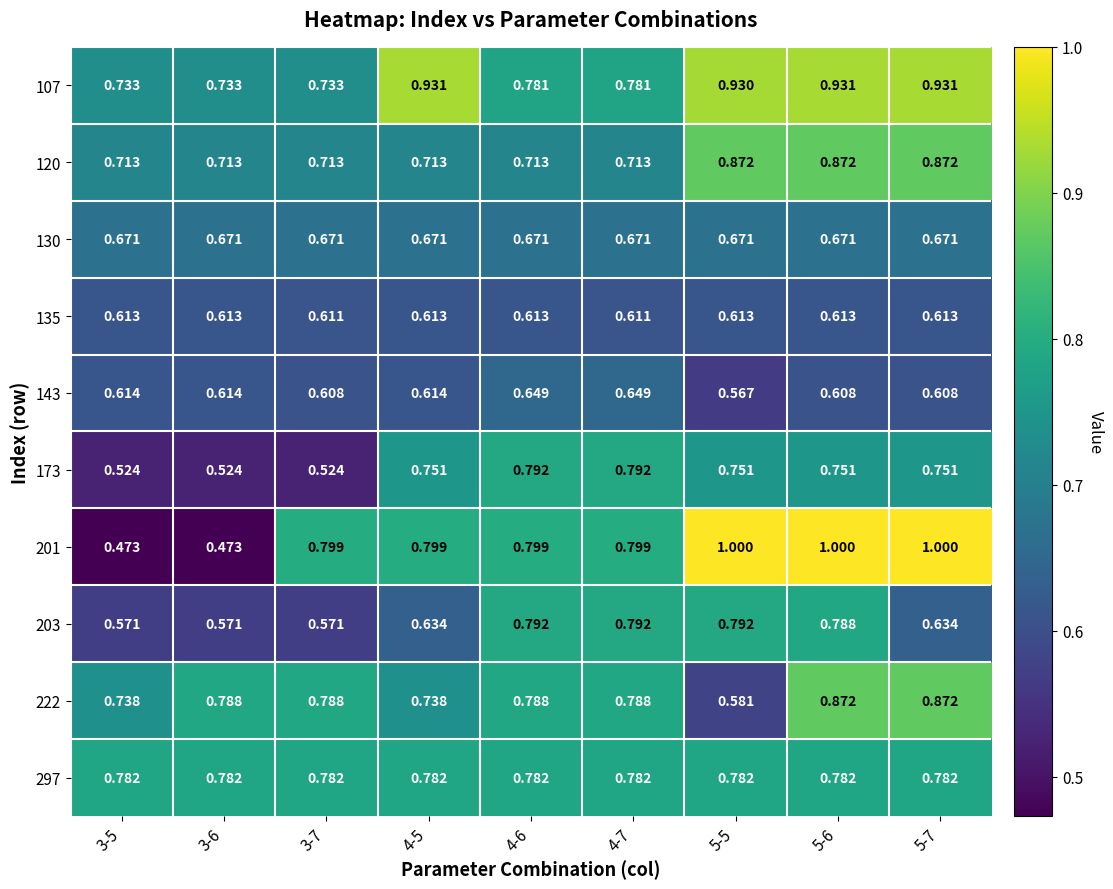

Is the value of 143 at 4-6 greater than the value of 201 at 4-6?

No